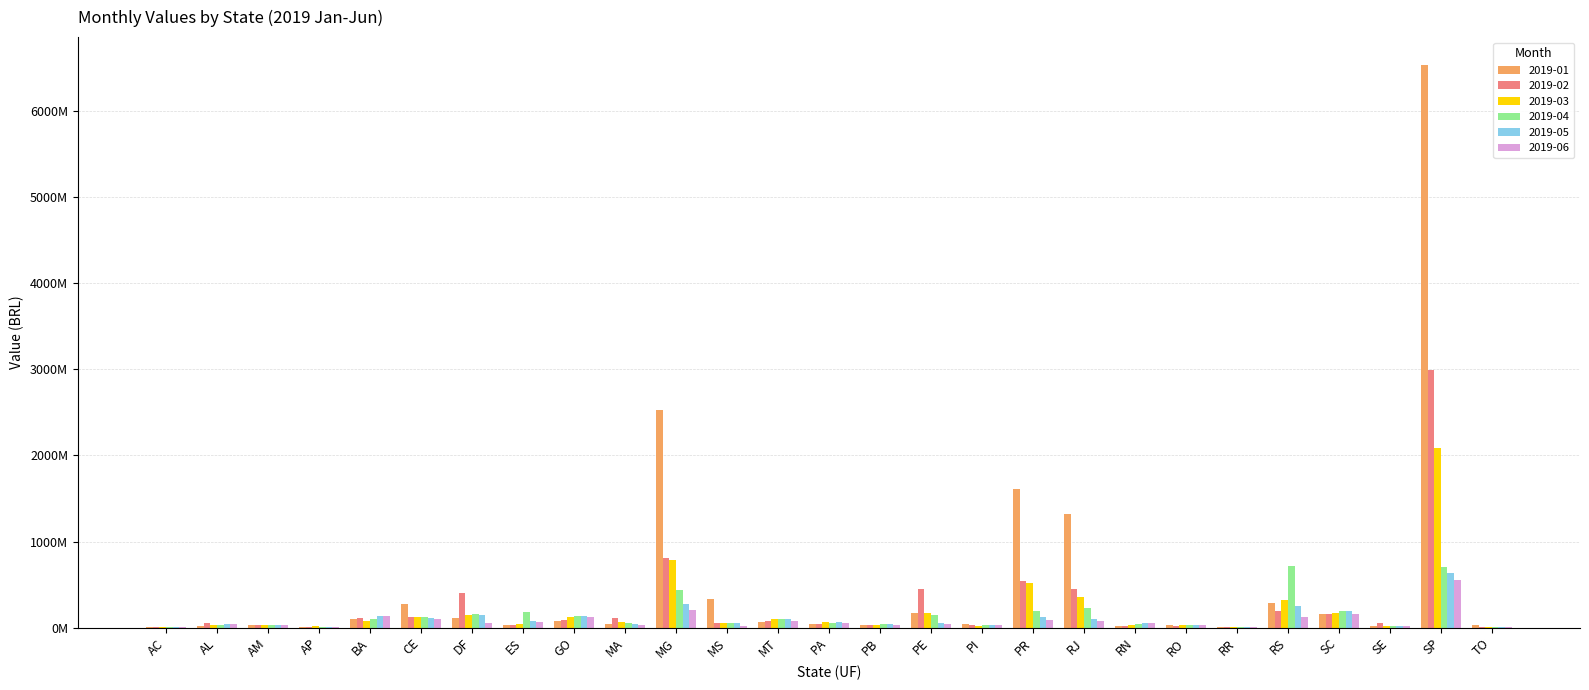

What are all the series names shown in the legend?

2019-01, 2019-02, 2019-03, 2019-04, 2019-05, 2019-06